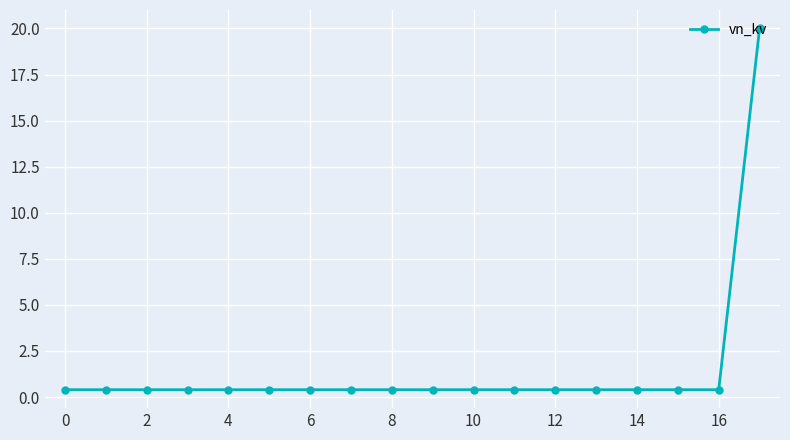

What is the minimum value shown in the chart?

0.4